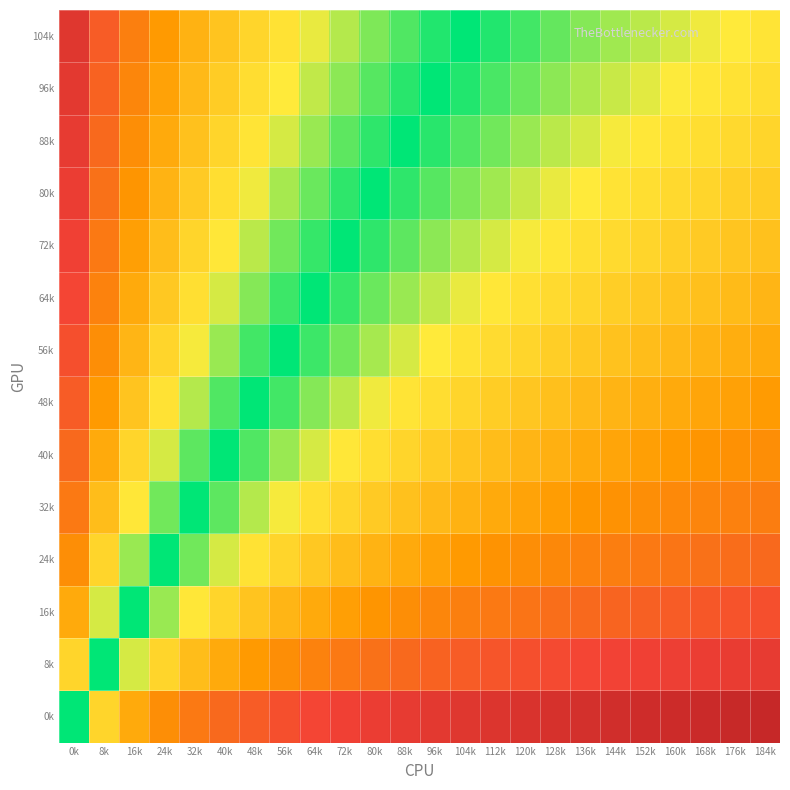

Reading left to right, list all the values displayed in this chart.

0k: 0k=0.0	8k=0.2	16k=0.3	24k=0.4	32k=0.5	40k=0.6	48k=0.6	56k=0.7	64k=0.7	72k=0.7	80k=0.8	88k=0.8	96k=0.8	104k=0.8	112k=0.9	120k=0.9	128k=0.9	136k=0.9	144k=0.9	152k=0.9	160k=1.0	168k=1.0	176k=1.0	184k=1.0
8k: 0k=0.2	8k=0.0	16k=0.1	24k=0.2	32k=0.3	40k=0.3	48k=0.4	56k=0.4	64k=0.5	72k=0.5	80k=0.5	88k=0.6	96k=0.6	104k=0.6	112k=0.6	120k=0.7	128k=0.7	136k=0.7	144k=0.7	152k=0.7	160k=0.7	168k=0.8	176k=0.8	184k=0.8
16k: 0k=0.3	8k=0.1	16k=0.0	24k=0.1	32k=0.2	40k=0.2	48k=0.3	56k=0.3	64k=0.3	72k=0.4	80k=0.4	88k=0.4	96k=0.5	104k=0.5	112k=0.5	120k=0.5	128k=0.5	136k=0.6	144k=0.6	152k=0.6	160k=0.6	168k=0.6	176k=0.6	184k=0.7
24k: 0k=0.4	8k=0.2	16k=0.1	24k=0.0	32k=0.1	40k=0.1	48k=0.2	56k=0.2	64k=0.3	72k=0.3	80k=0.3	88k=0.3	96k=0.4	104k=0.4	112k=0.4	120k=0.4	128k=0.5	136k=0.5	144k=0.5	152k=0.5	160k=0.5	168k=0.5	176k=0.6	184k=0.6
32k: 0k=0.5	8k=0.3	16k=0.2	24k=0.1	32k=0.0	40k=0.1	48k=0.1	56k=0.1	64k=0.2	72k=0.2	80k=0.2	88k=0.3	96k=0.3	104k=0.3	112k=0.3	120k=0.4	128k=0.4	136k=0.4	144k=0.4	152k=0.4	160k=0.5	168k=0.5	176k=0.5	184k=0.5
40k: 0k=0.6	8k=0.3	16k=0.2	24k=0.1	32k=0.1	40k=0.0	48k=0.0	56k=0.1	64k=0.1	72k=0.2	80k=0.2	88k=0.2	96k=0.2	104k=0.3	112k=0.3	120k=0.3	128k=0.3	136k=0.3	144k=0.4	152k=0.4	160k=0.4	168k=0.4	176k=0.4	184k=0.4
48k: 0k=0.6	8k=0.4	16k=0.3	24k=0.2	32k=0.1	40k=0.0	48k=0.0	56k=0.0	64k=0.1	72k=0.1	80k=0.1	88k=0.2	96k=0.2	104k=0.2	112k=0.2	120k=0.3	128k=0.3	136k=0.3	144k=0.3	152k=0.3	160k=0.3	168k=0.4	176k=0.4	184k=0.4
56k: 0k=0.7	8k=0.4	16k=0.3	24k=0.2	32k=0.1	40k=0.1	48k=0.0	56k=0.0	64k=0.0	72k=0.1	80k=0.1	88k=0.1	96k=0.2	104k=0.2	112k=0.2	120k=0.2	128k=0.2	136k=0.3	144k=0.3	152k=0.3	160k=0.3	168k=0.3	176k=0.3	184k=0.3
64k: 0k=0.7	8k=0.5	16k=0.3	24k=0.3	32k=0.2	40k=0.1	48k=0.1	56k=0.0	64k=0.0	72k=0.0	80k=0.1	88k=0.1	96k=0.1	104k=0.1	112k=0.2	120k=0.2	128k=0.2	136k=0.2	144k=0.2	152k=0.3	160k=0.3	168k=0.3	176k=0.3	184k=0.3
72k: 0k=0.7	8k=0.5	16k=0.4	24k=0.3	32k=0.2	40k=0.2	48k=0.1	56k=0.1	64k=0.0	72k=0.0	80k=0.0	88k=0.1	96k=0.1	104k=0.1	112k=0.1	120k=0.1	128k=0.2	136k=0.2	144k=0.2	152k=0.2	160k=0.2	168k=0.2	176k=0.3	184k=0.3
80k: 0k=0.8	8k=0.5	16k=0.4	24k=0.3	32k=0.2	40k=0.2	48k=0.1	56k=0.1	64k=0.1	72k=0.0	80k=0.0	88k=0.0	96k=0.1	104k=0.1	112k=0.1	120k=0.1	128k=0.1	136k=0.2	144k=0.2	152k=0.2	160k=0.2	168k=0.2	176k=0.2	184k=0.2
88k: 0k=0.8	8k=0.6	16k=0.4	24k=0.3	32k=0.3	40k=0.2	48k=0.2	56k=0.1	64k=0.1	72k=0.1	80k=0.0	88k=0.0	96k=0.0	104k=0.0	112k=0.1	120k=0.1	128k=0.1	136k=0.1	144k=0.1	152k=0.2	160k=0.2	168k=0.2	176k=0.2	184k=0.2
96k: 0k=0.8	8k=0.6	16k=0.5	24k=0.4	32k=0.3	40k=0.2	48k=0.2	56k=0.2	64k=0.1	72k=0.1	80k=0.1	88k=0.0	96k=0.0	104k=0.0	112k=0.0	120k=0.1	128k=0.1	136k=0.1	144k=0.1	152k=0.1	160k=0.2	168k=0.2	176k=0.2	184k=0.2
104k: 0k=0.8	8k=0.6	16k=0.5	24k=0.4	32k=0.3	40k=0.3	48k=0.2	56k=0.2	64k=0.1	72k=0.1	80k=0.1	88k=0.0	96k=0.0	104k=0.0	112k=0.0	120k=0.0	128k=0.1	136k=0.1	144k=0.1	152k=0.1	160k=0.1	168k=0.1	176k=0.2	184k=0.2